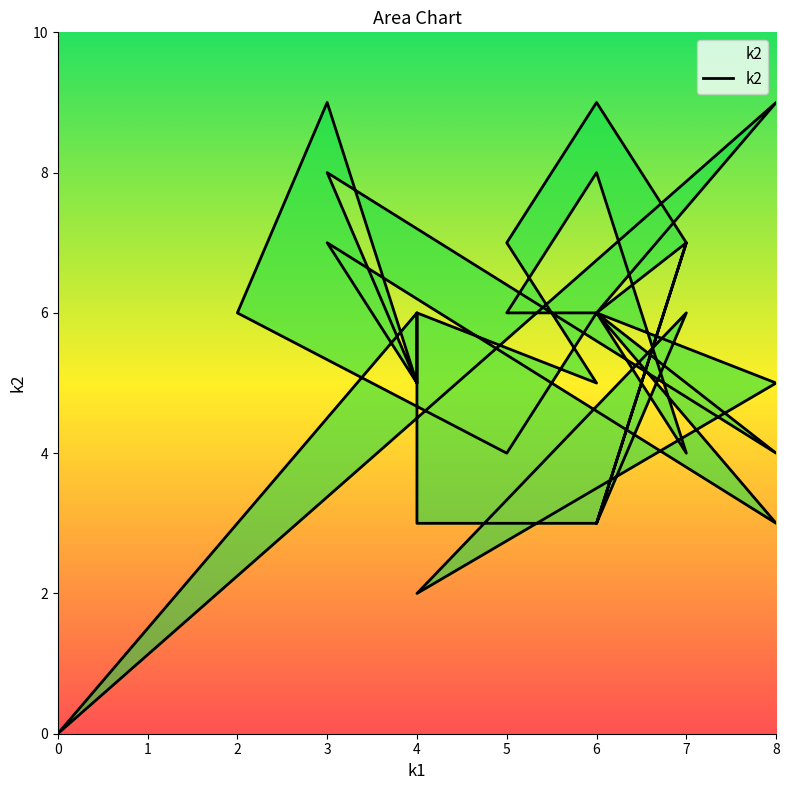

The chart shows a value of 5 at 6. True or false?

False